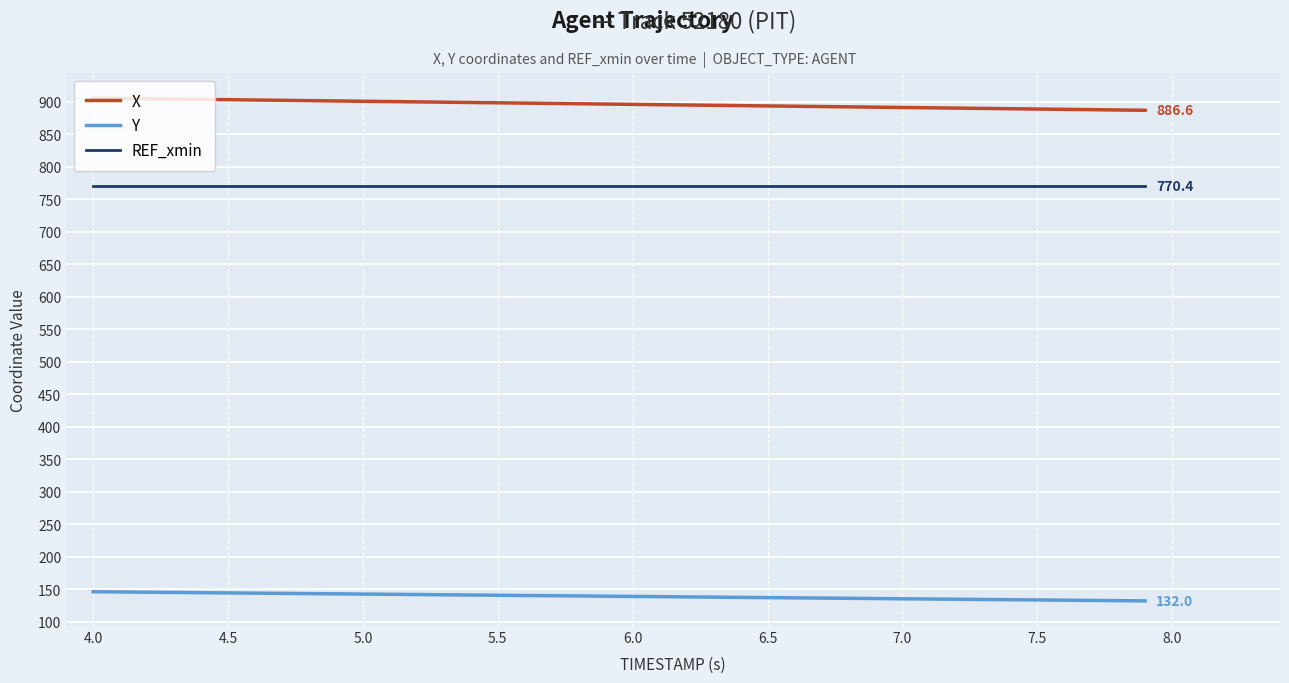

Is this an area chart (filled region under the line)?

No